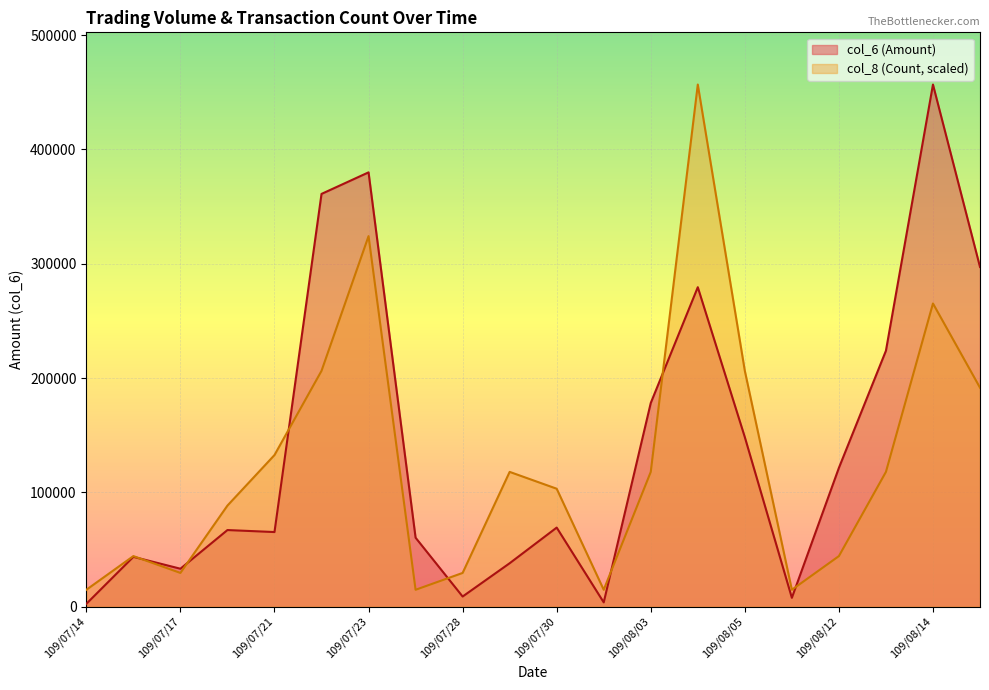

What are all the series names shown in the legend?

col_6 (Amount), col_8 (Count, scaled)